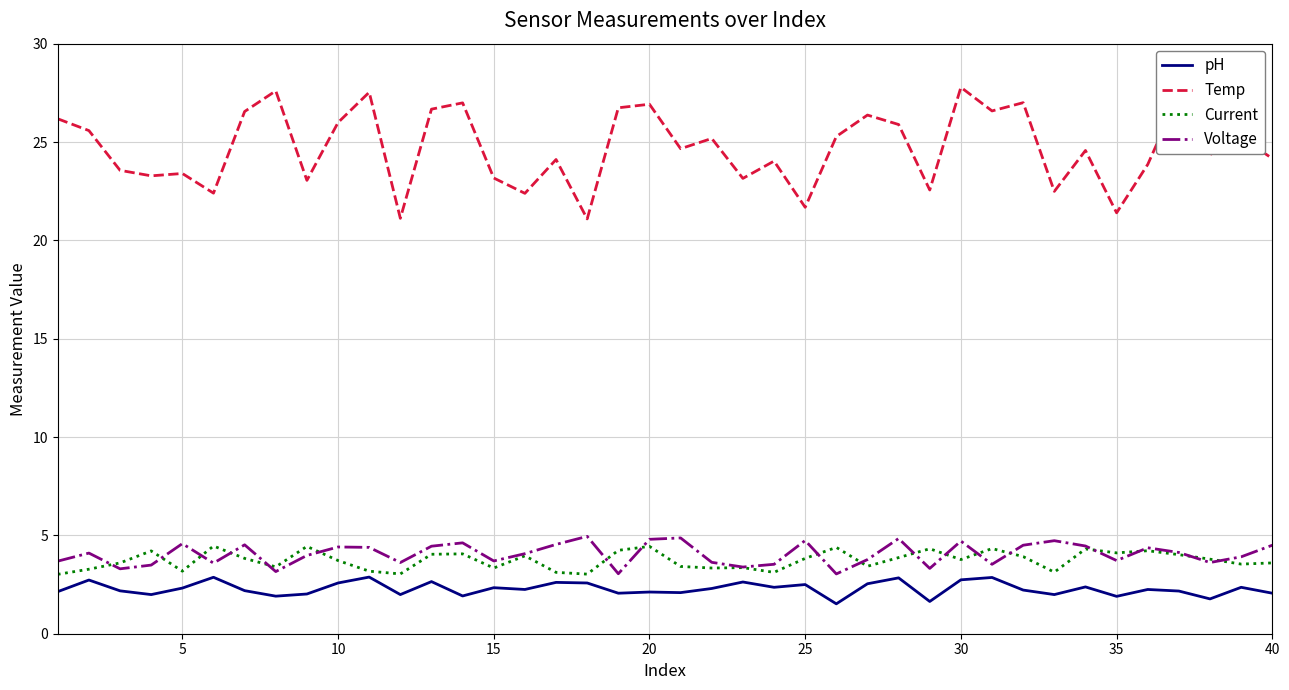

True or false: Temp has more than 2 interior local peaks.

True